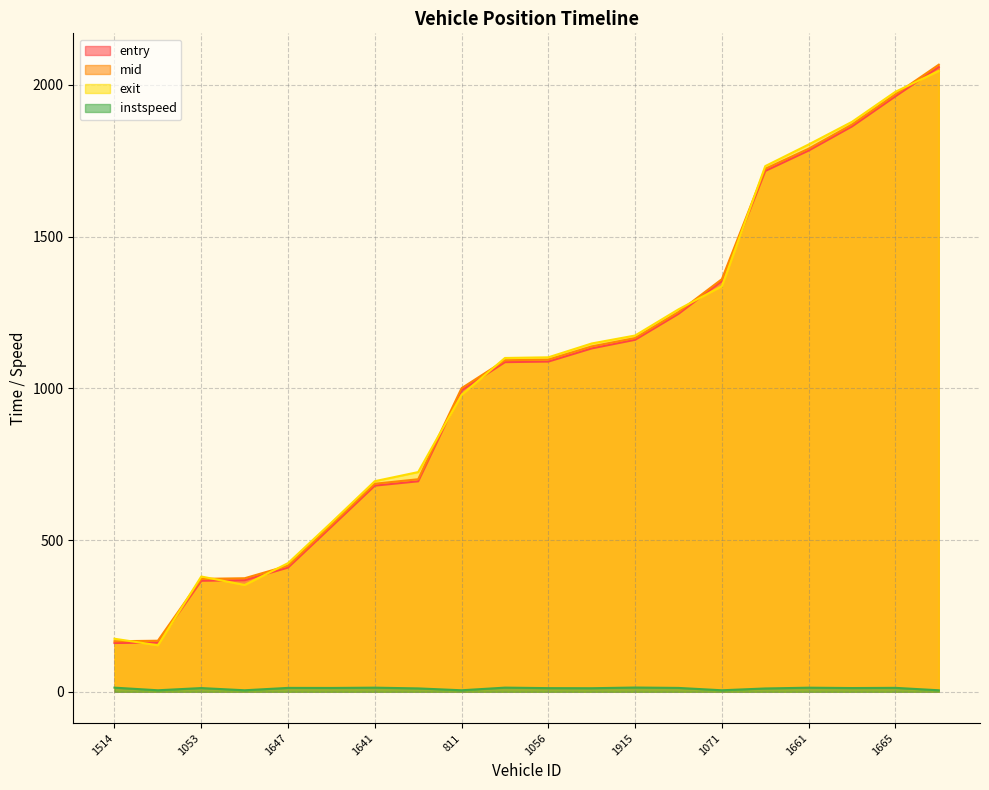

How many interior local peaks does the exit series have?

1